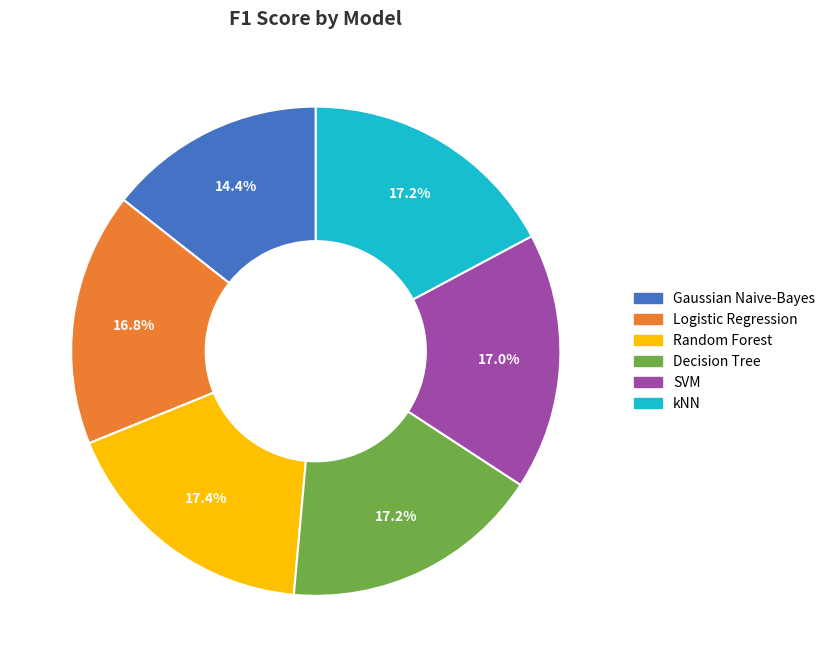

To the nearest percent, what percentage of the pie is SVM?

17%